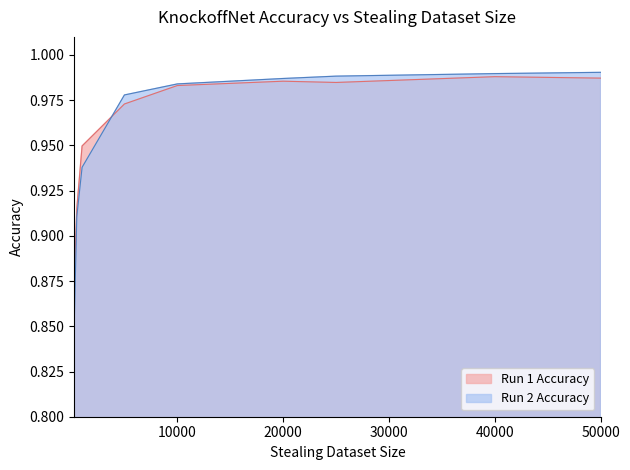

Between 10000 and 25000, which series saw the biggest shift?

Run 2 Accuracy